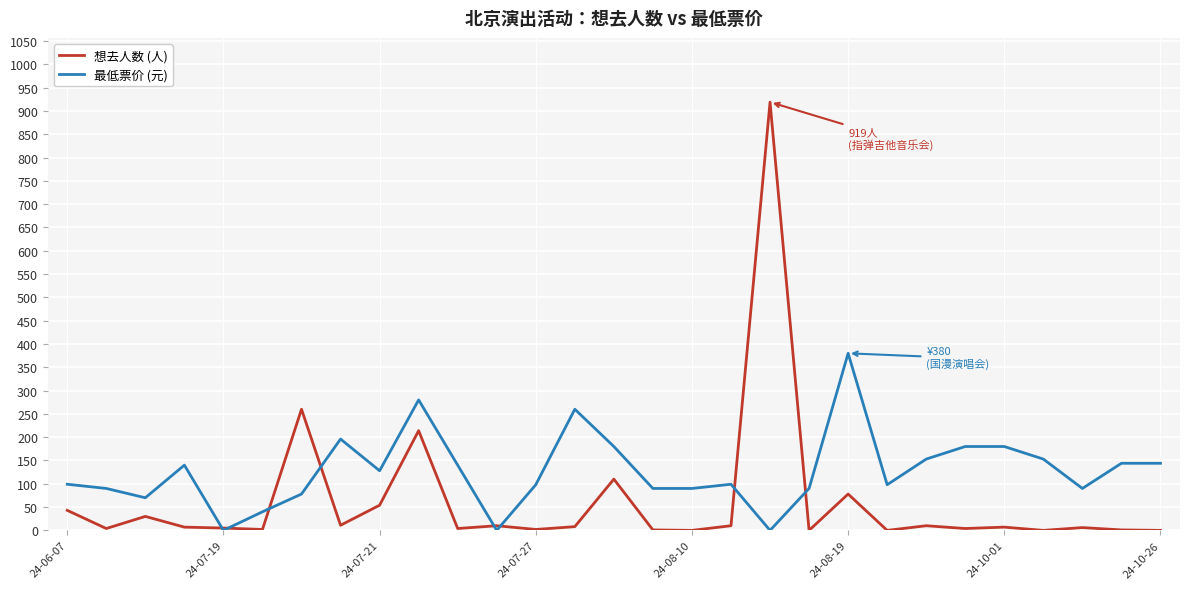

What is the greatest value displayed?

919.0